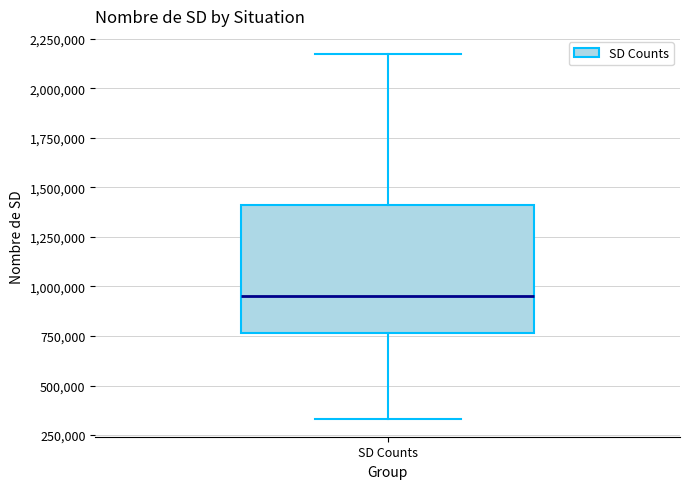

Read this box plot against the y-axis: the position of the median line, the range covered by the box, and the ends of both whiskers. The values are not printed on the chart, so give them approximately, as read against the axis.

median 950000, box 750000 to 1400000, whiskers 350000 to 2150000